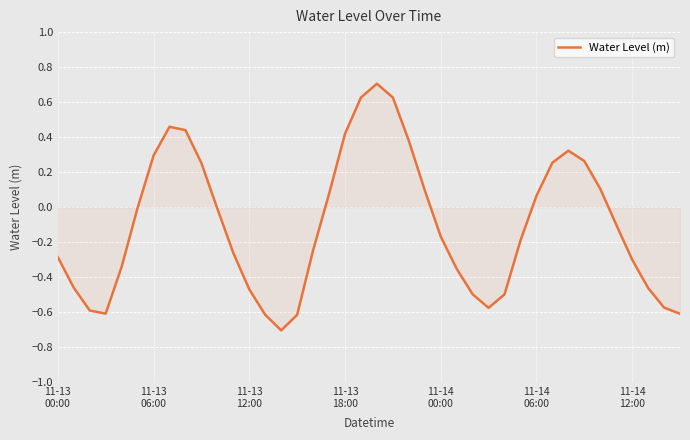

What is the maximum value shown in the chart?

0.7